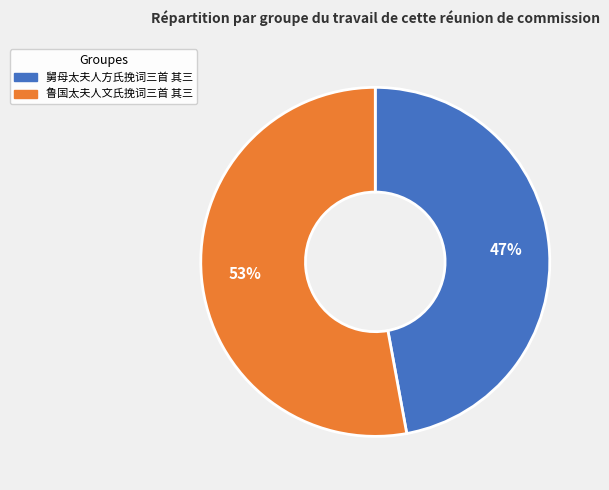

Is 舅母太夫人方氏挽词三首 其三 the majority of the pie?

No